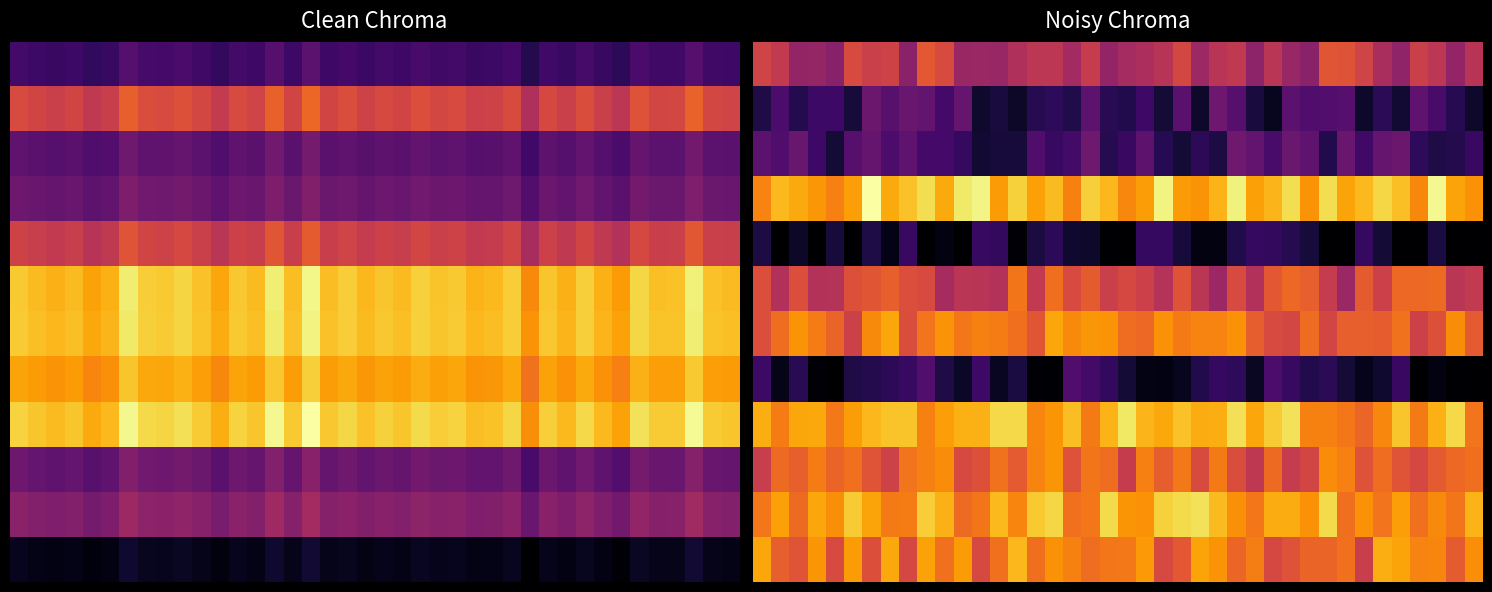

How many data points does each series have?

40